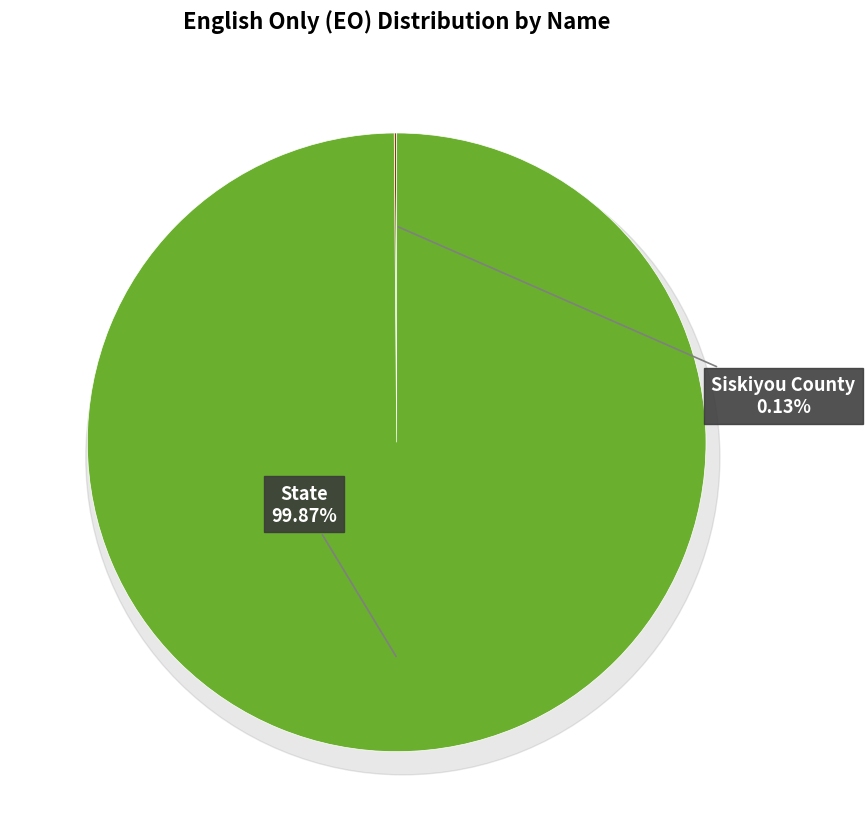

What percentage is the State slice, to the nearest percent?

100%